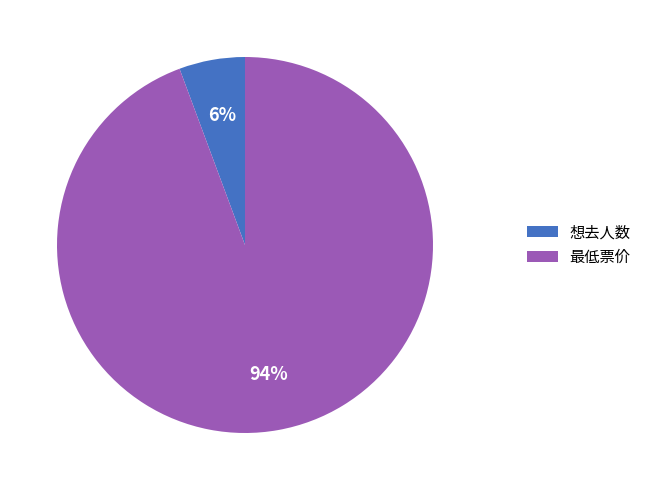

True or false: 最低票价 accounts for 94% of the total.

True